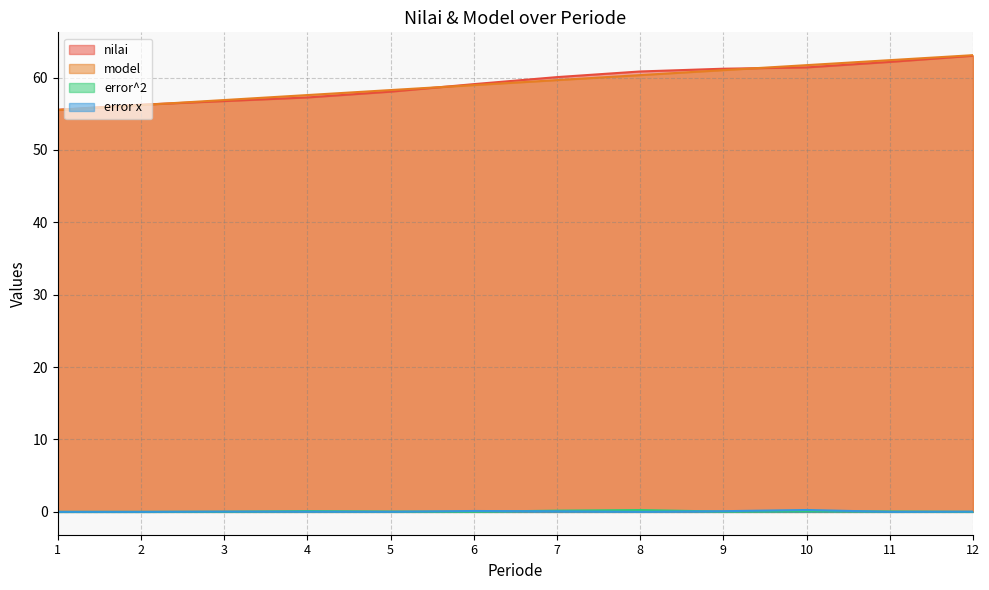

Which series has the largest total across all categories?

nilai